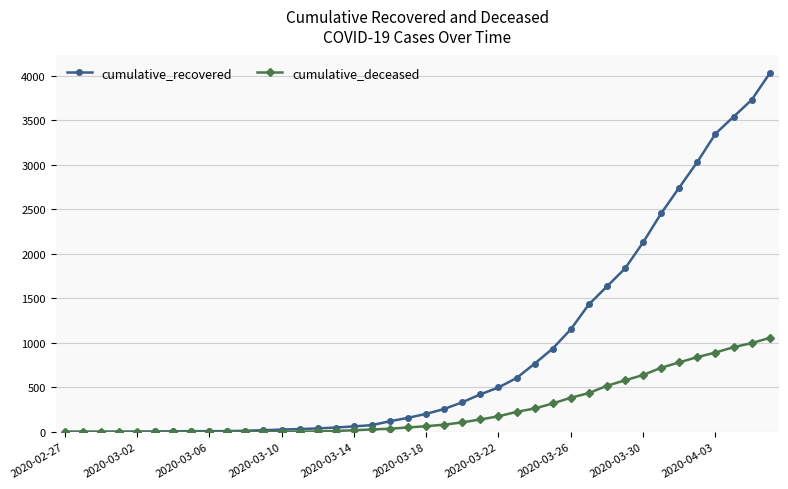

What is the value of the cumulative_deceased point at the 28th from the left?

320